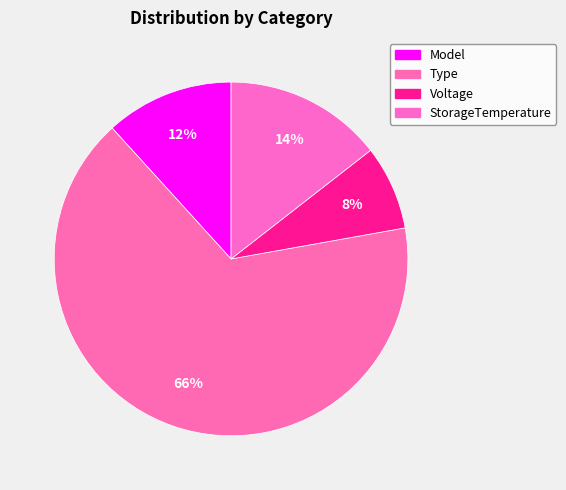

To the nearest percent, what percentage of the pie is Type?

66%